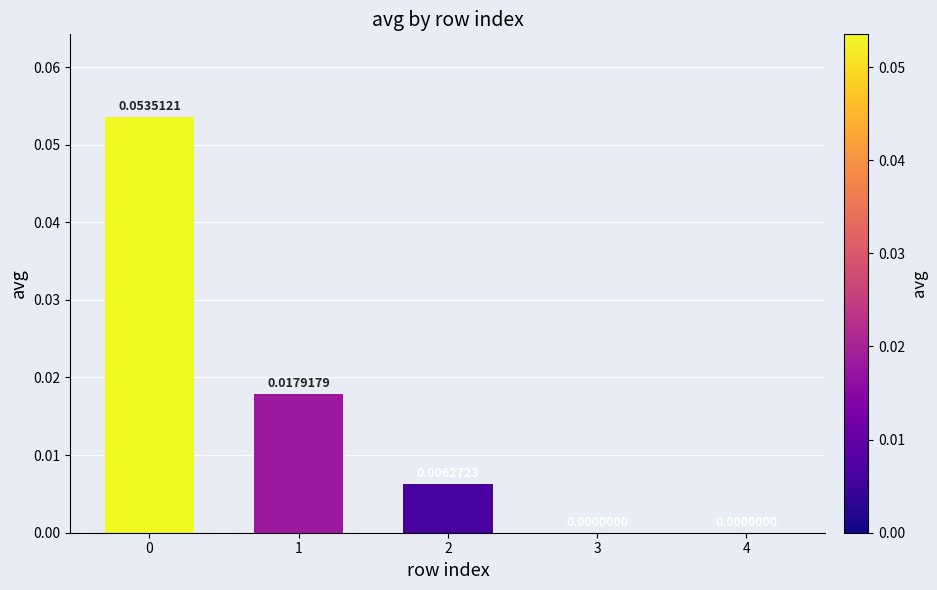

The value at 0 is 0.1. True or false?

False